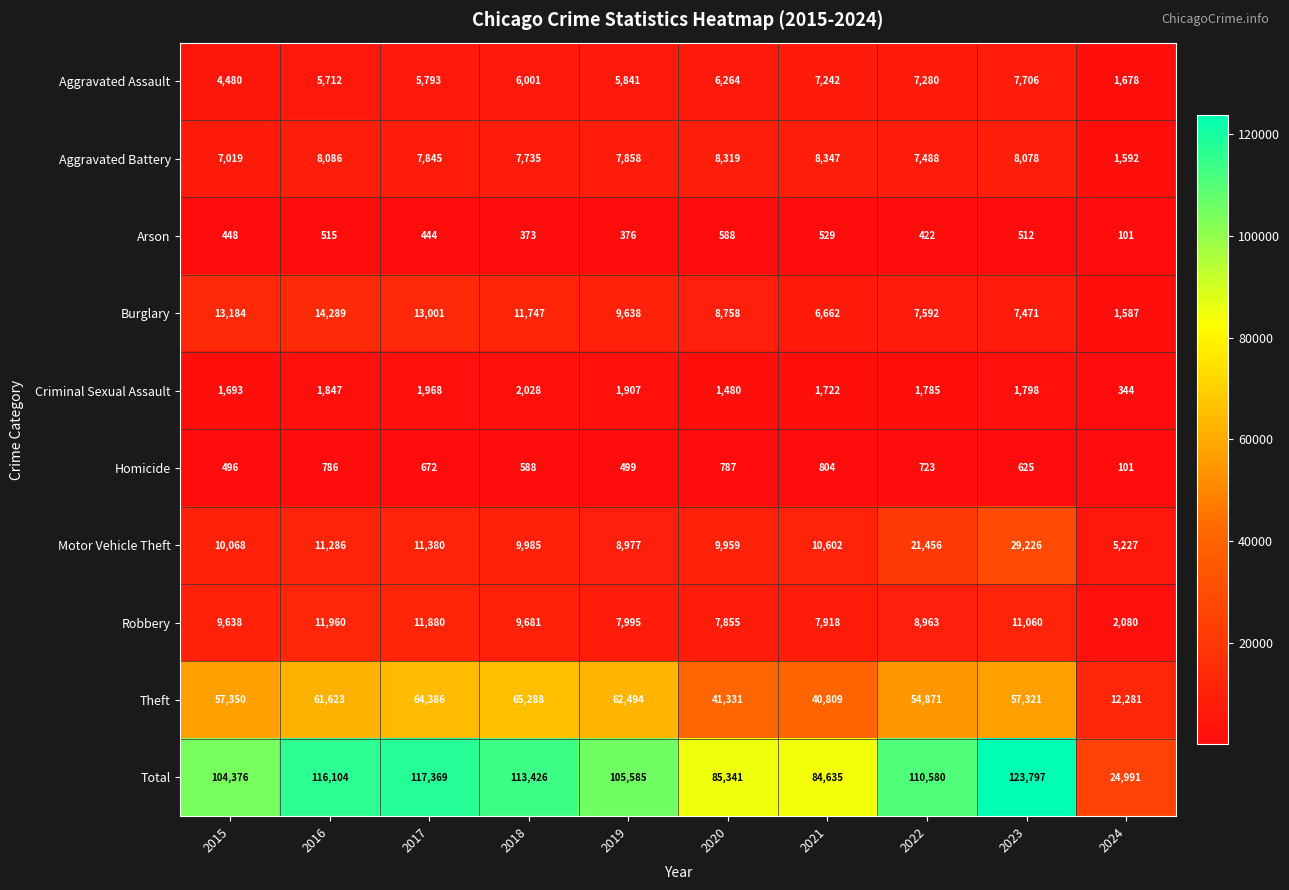

At which category does the chart reach its peak across all series?

2023